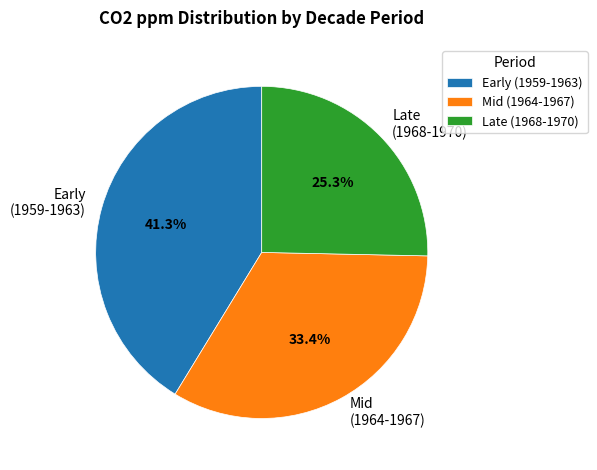

What is the smallest slice in the pie chart?

Late (1968-1970)